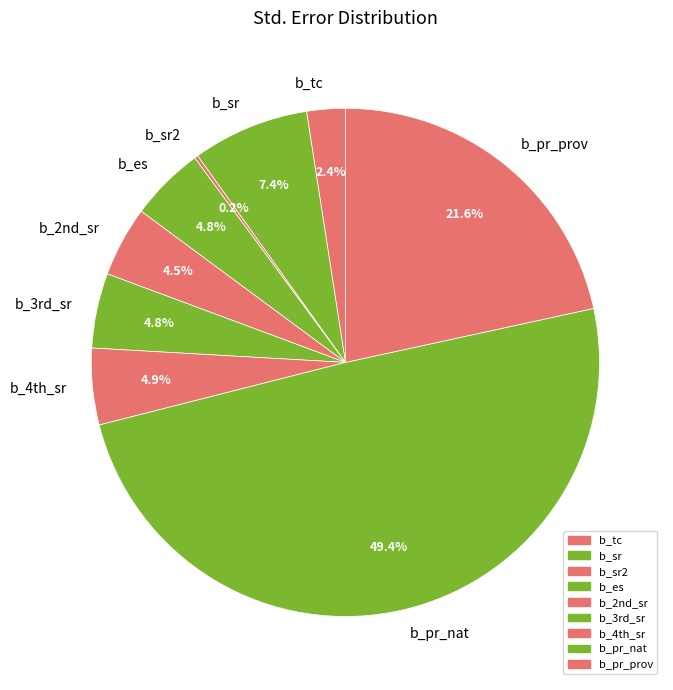

Which category has the biggest portion of the pie?

b_pr_nat